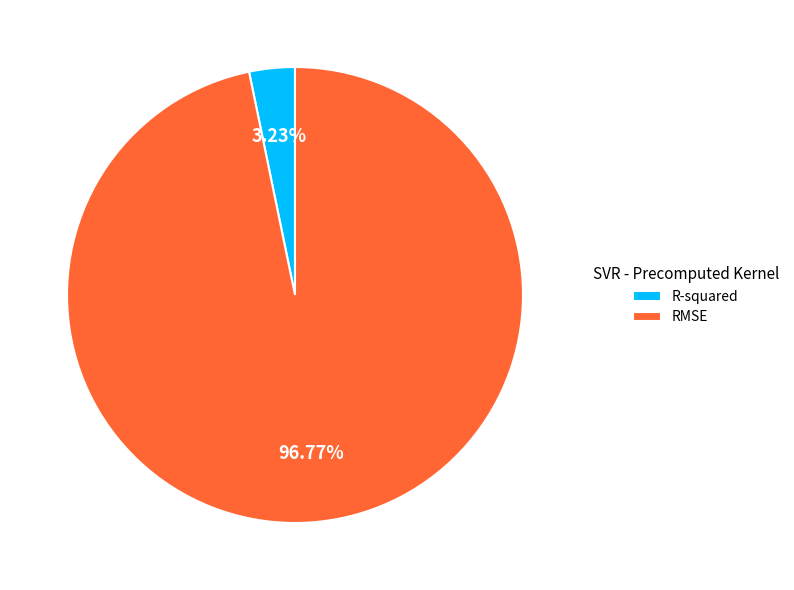

To the nearest percent, what is the average slice percentage?

50%